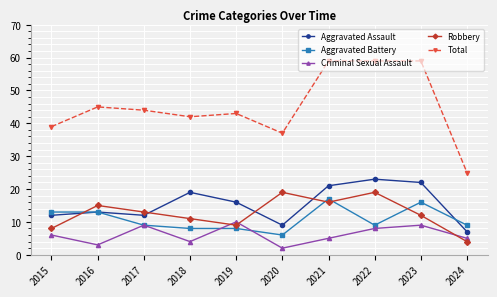

True or false: Aggravated Battery has a value of 8 at 2019.

True